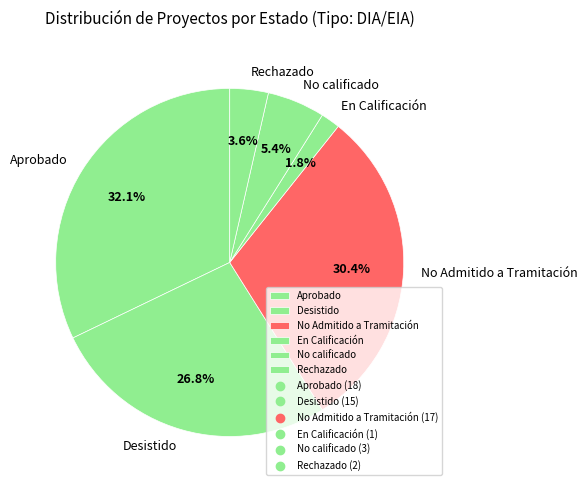

What is the ratio of the value at No Admitido a Tramitación to the value at Aprobado?

0.9